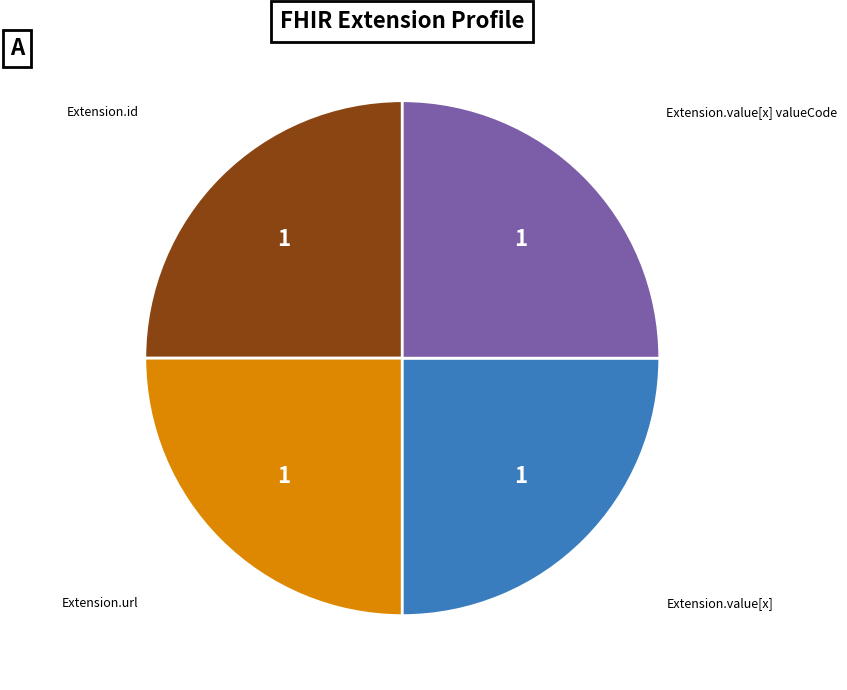

Is there any slice that represents more than half of the pie?

No